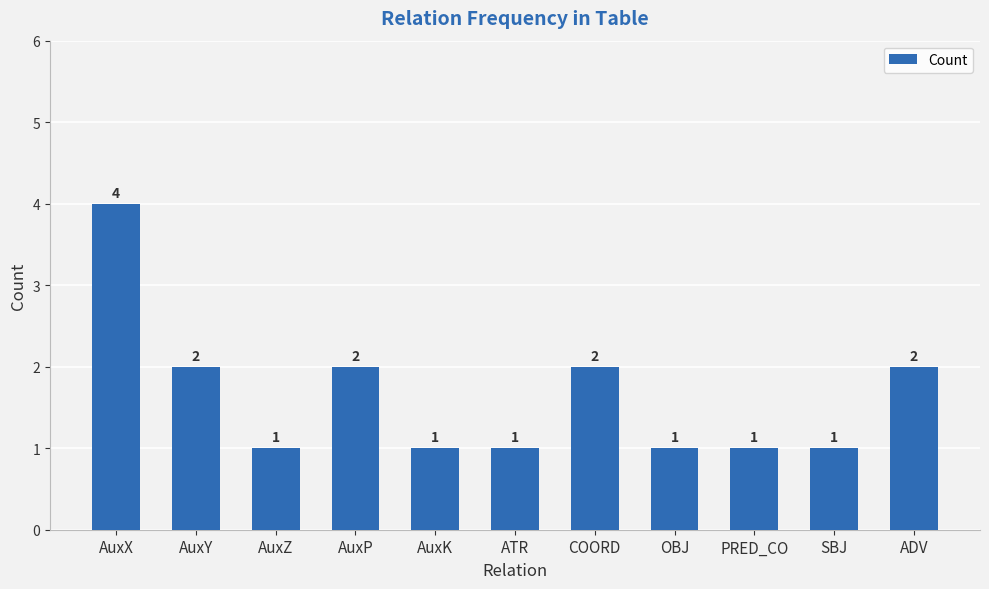

The chart shows a value of 2 at ADV. True or false?

True